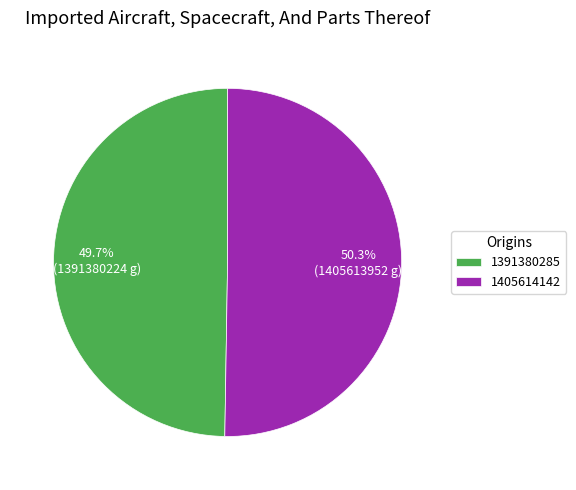

Combined, what portion of the pie is 1405614142 and 1391380285?

100.0%